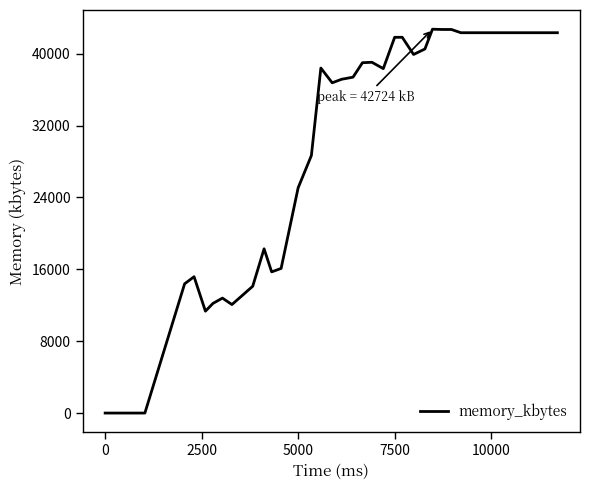

True or false: there are more than 0 points higher than both neighbors.

True